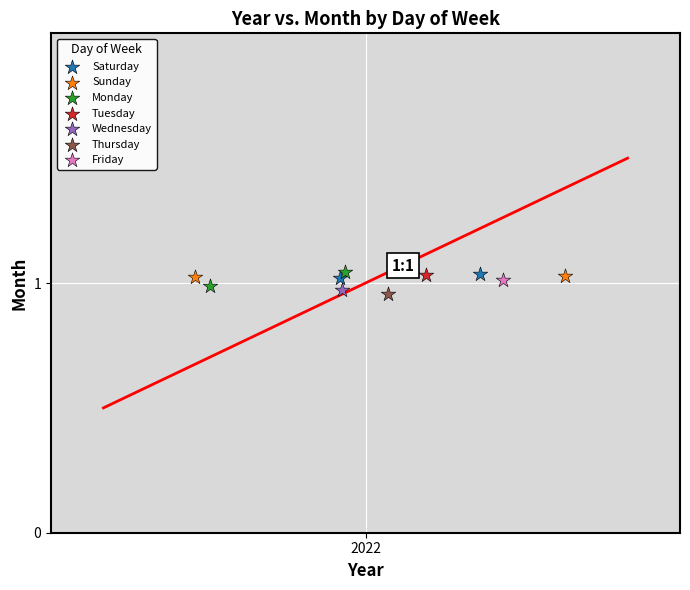

What are all the series names shown in the legend?

Saturday, Sunday, Monday, Tuesday, Wednesday, Thursday, Friday